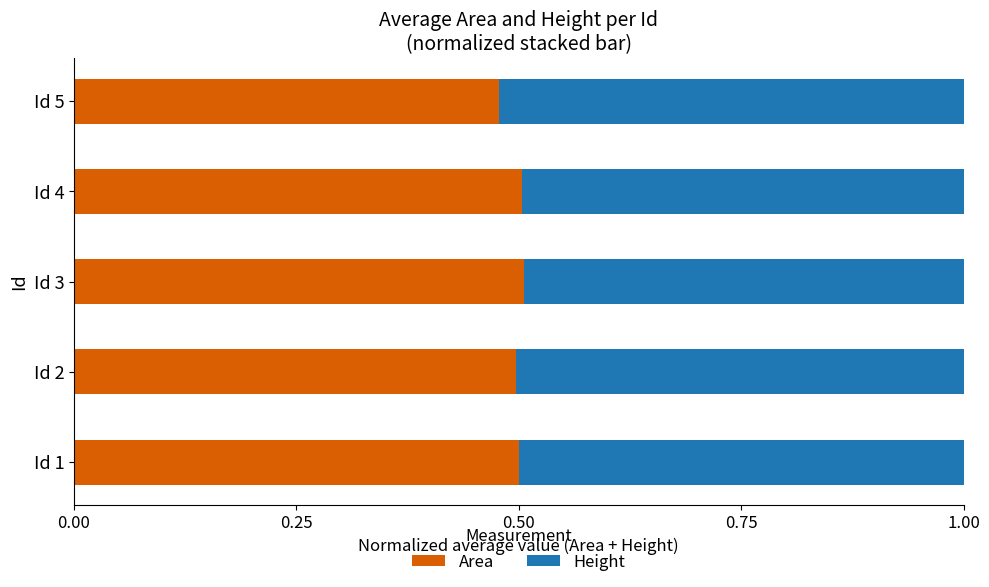

True or false: Area has a value of 0.2 at Id 1.

False